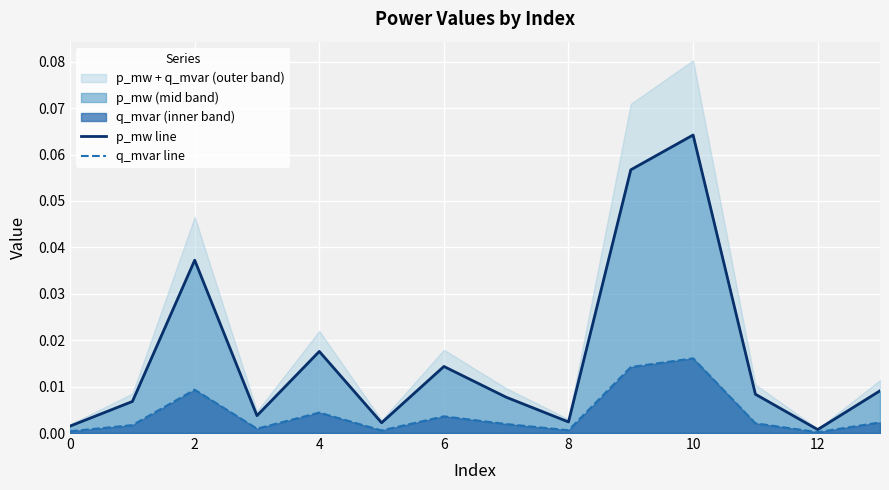

The q_mvar line series shows 0.0 at 0. True or false?

True